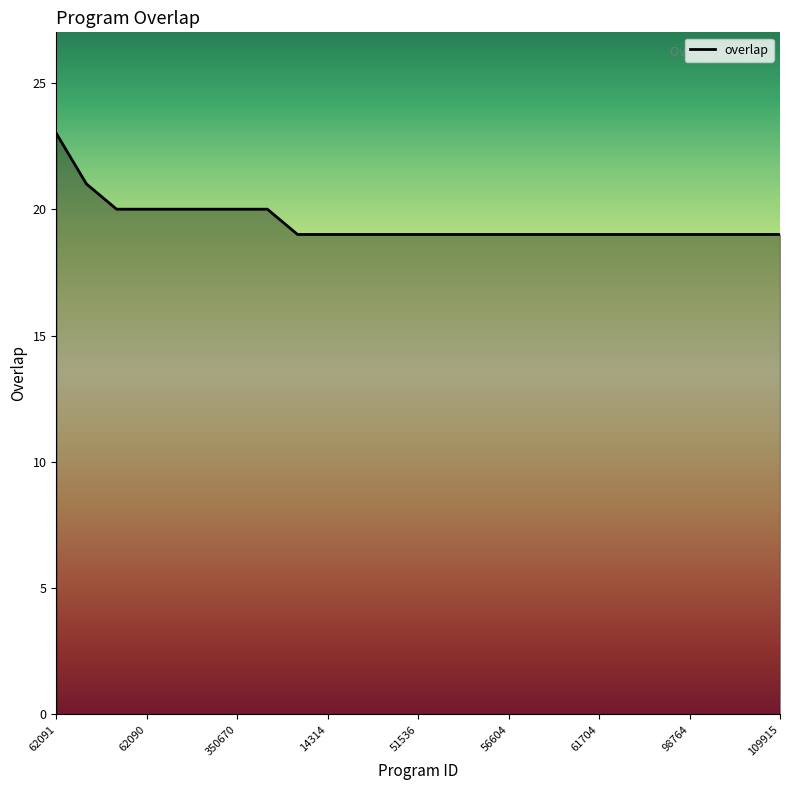

What is the difference between the maximum and minimum values?

4